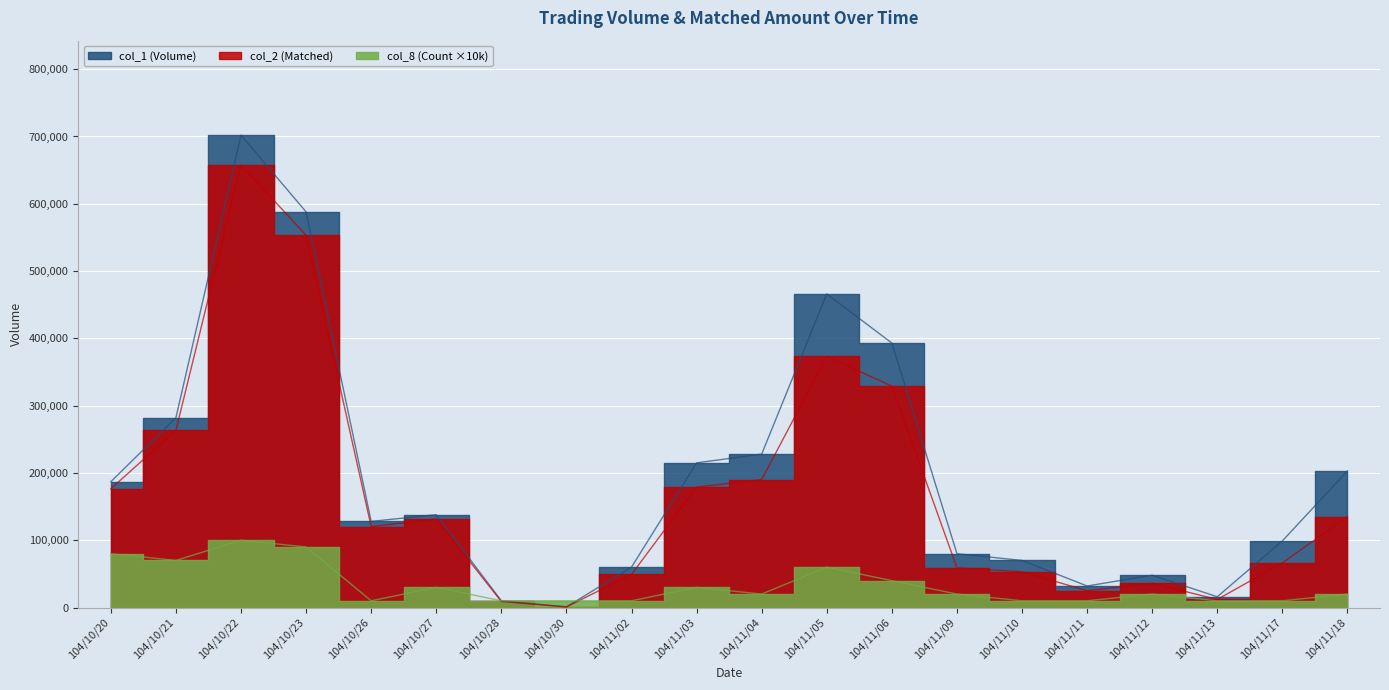

Does the chart display data point markers on the line(s)?

No